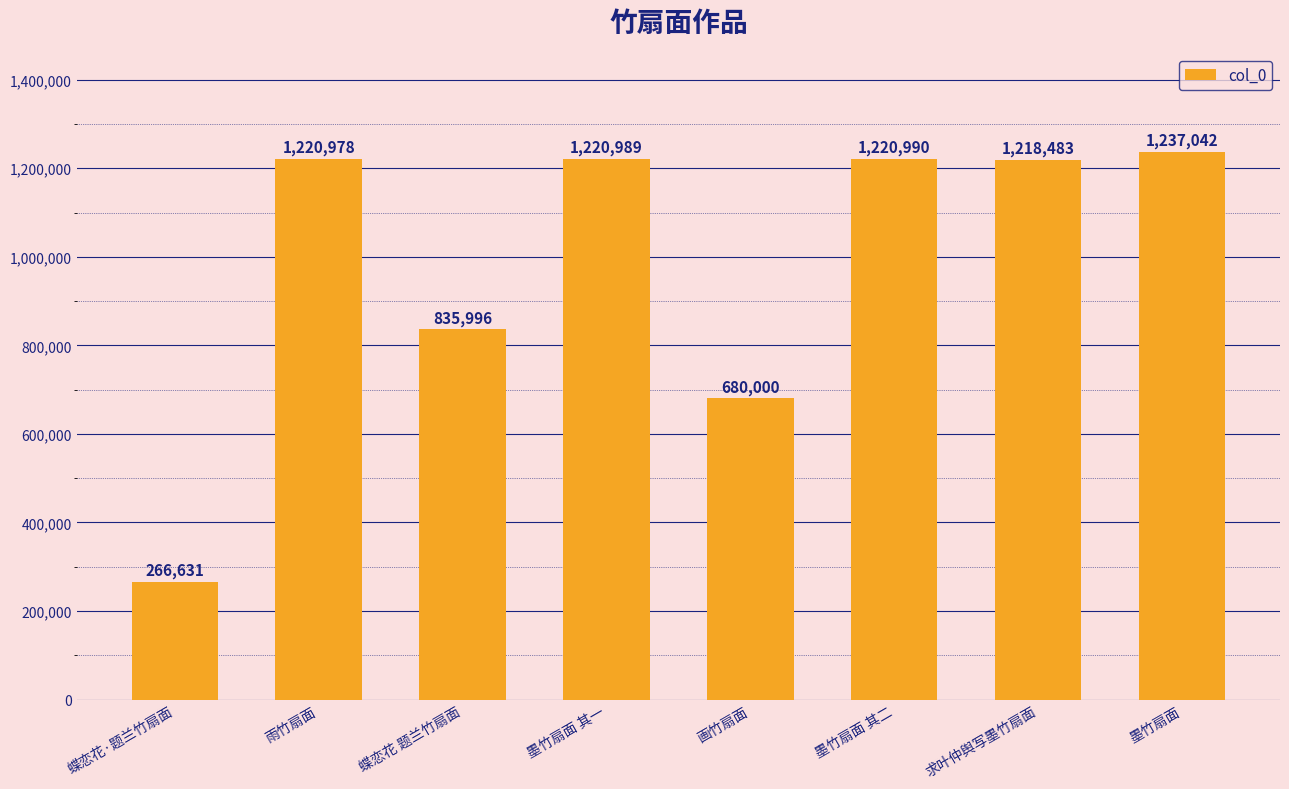

Which has a higher value, 墨竹扇面 or 墨竹扇面 其二?

墨竹扇面